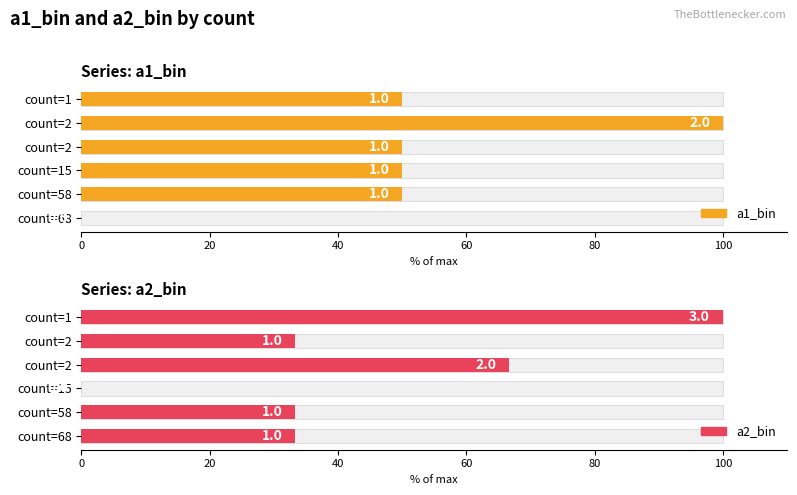

Is the value of a2_bin at count=68 greater than the value of a1_bin at count=1?

No